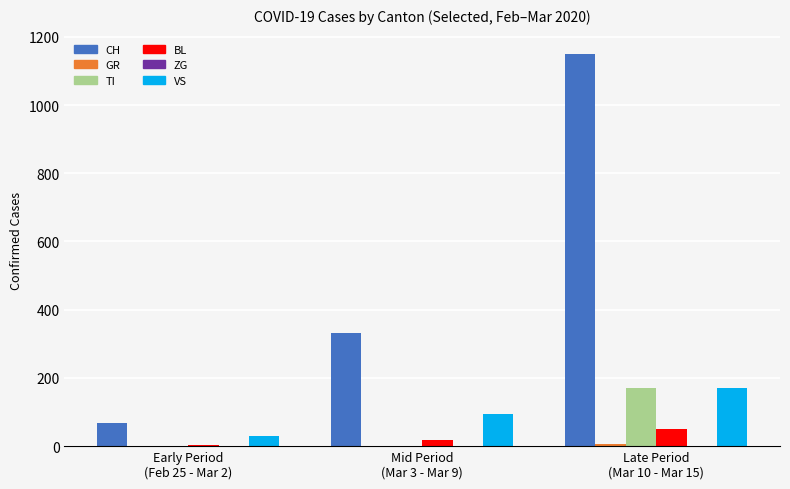

What is the maximum value shown in the chart?

1149